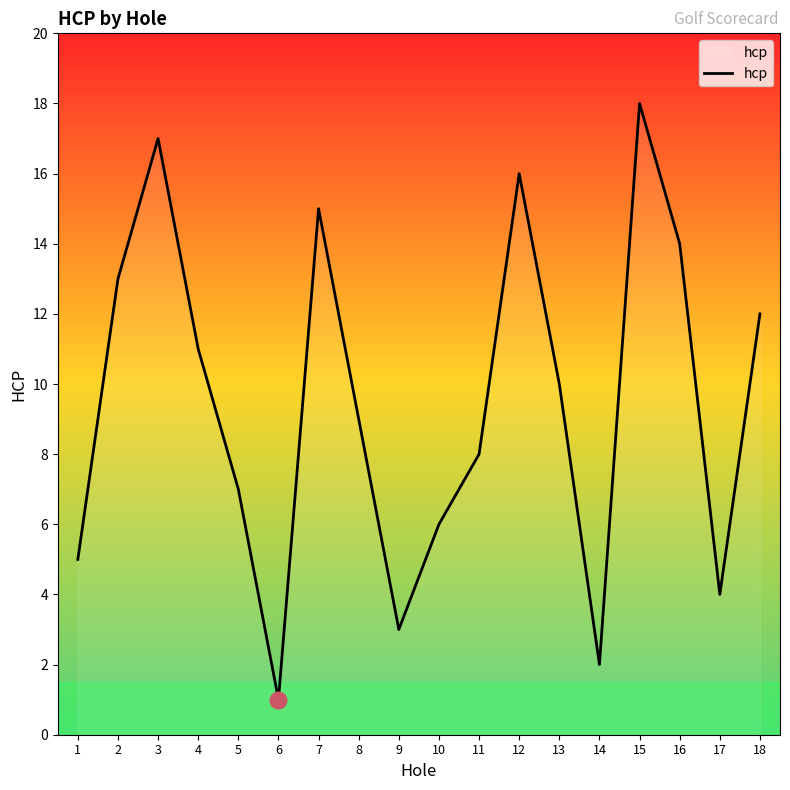

How many lines are shown in the chart?

1